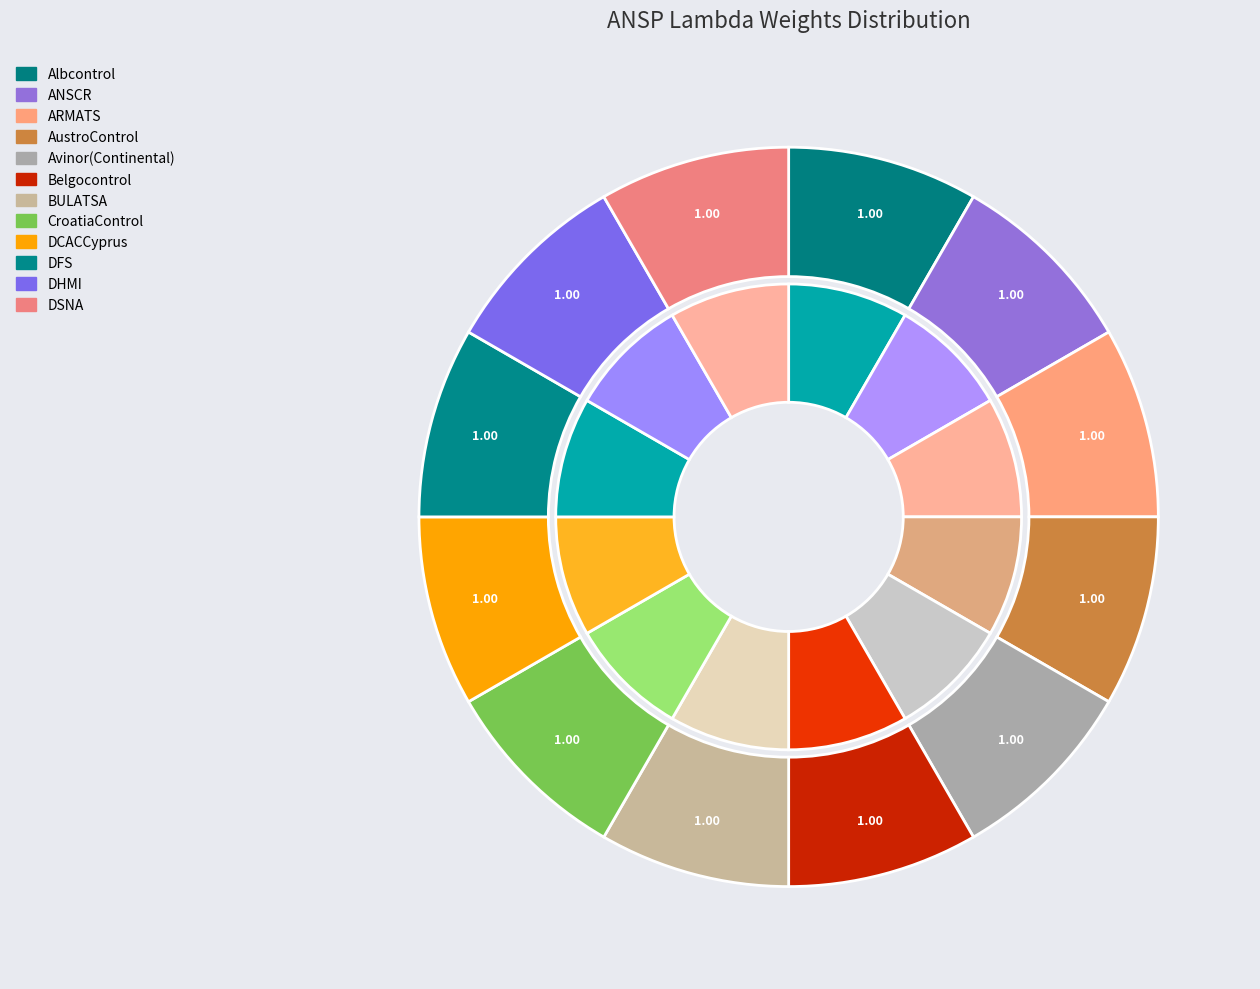

How much of the chart is everything except DSNA?

91.7%